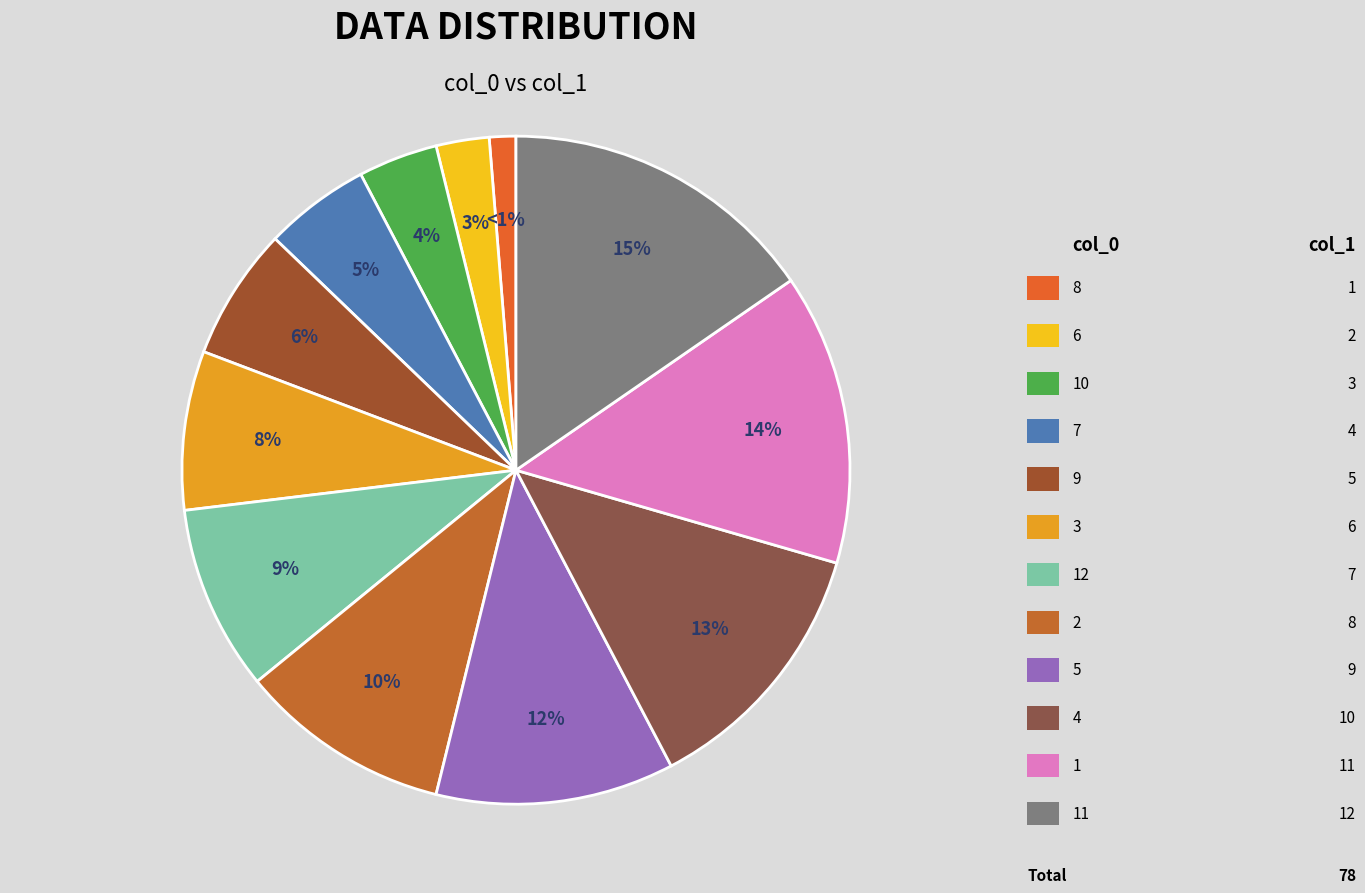

Which slice is the largest?

11